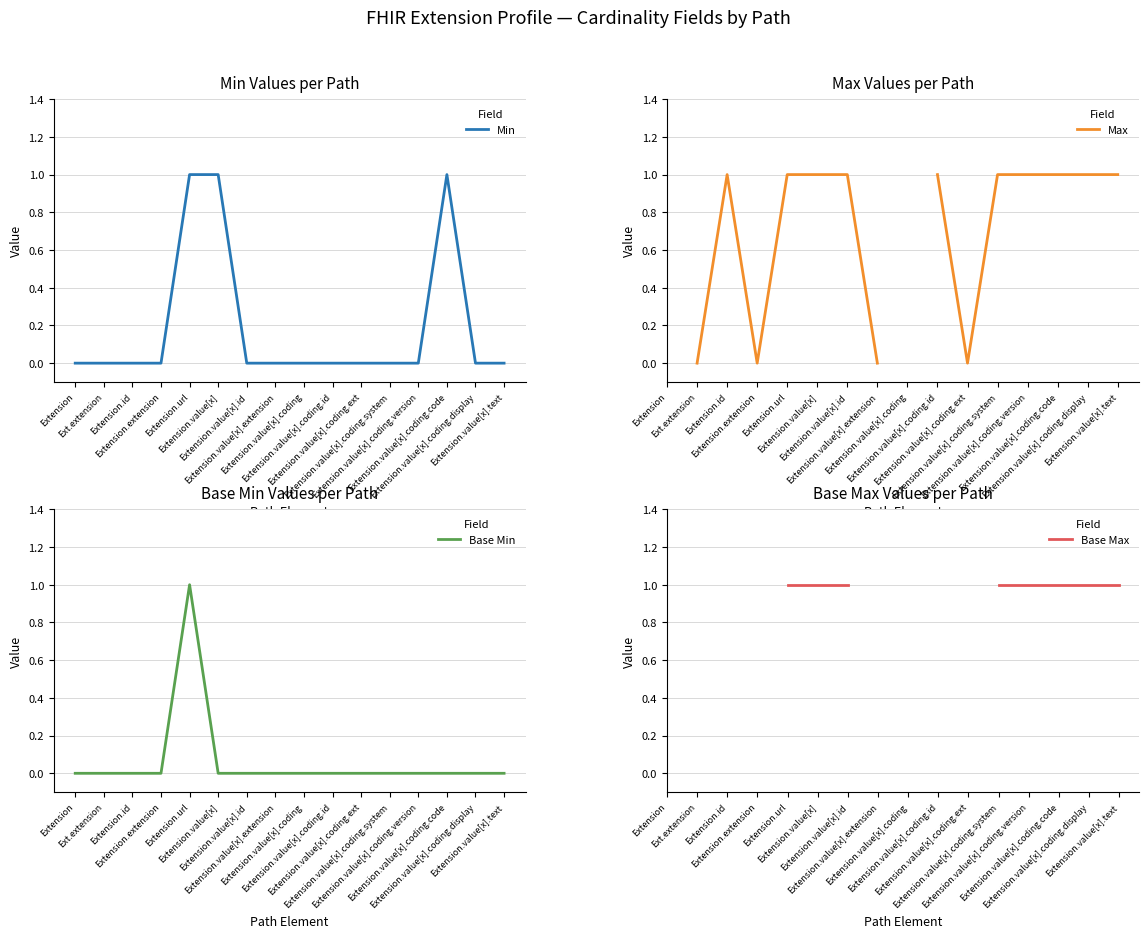

Which has a higher value, Extension.id or Extension.value[x].coding.display?

Extension.id